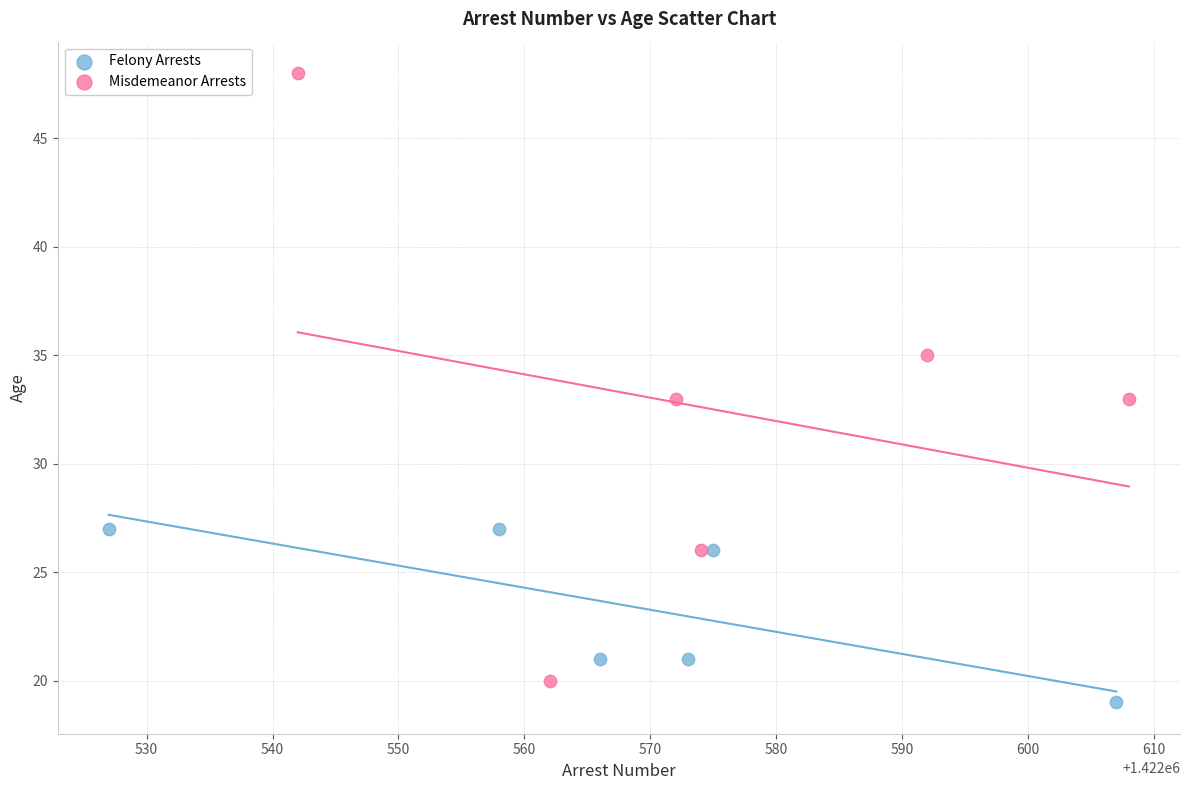

Which series has the widest spread of Y values?

Misdemeanor Arrests